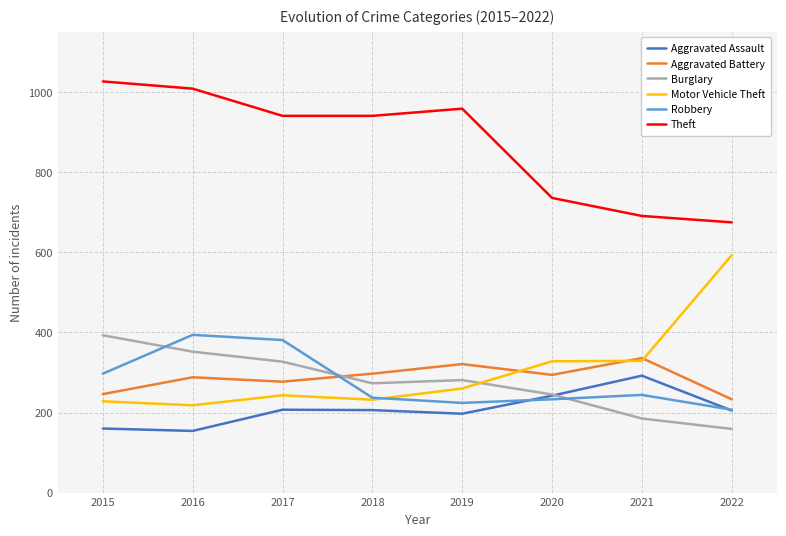

How many interior local valleys does the Aggravated Battery series have?

2